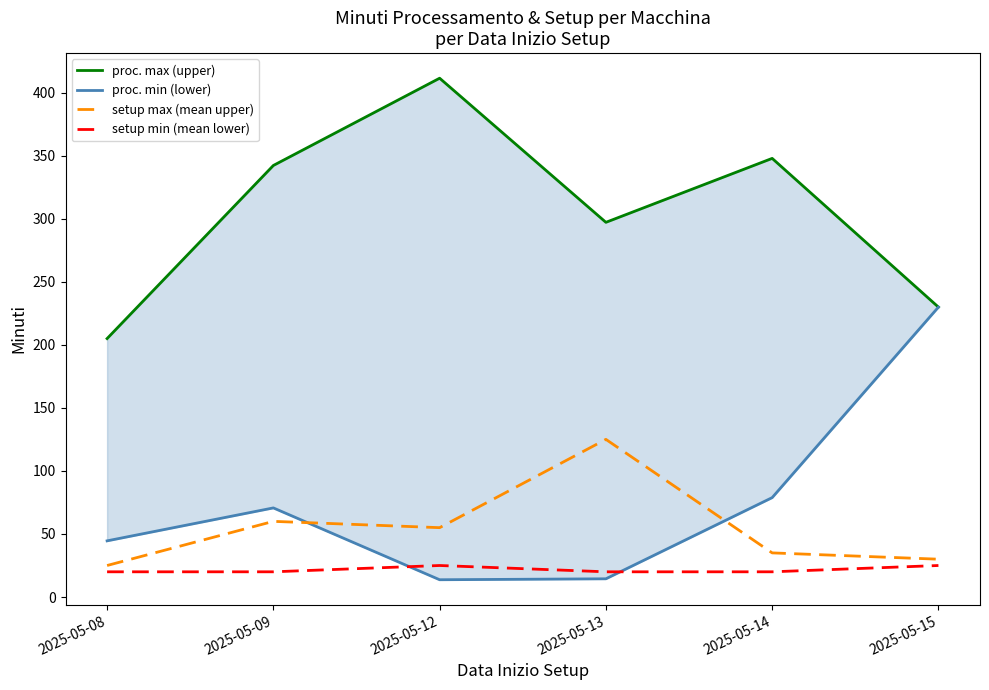

Reading right to left, extract all data points from this chart.

proc. max (upper): 2025-05-15=229.9	2025-05-14=347.8	2025-05-13=297.1	2025-05-12=411.4	2025-05-09=342.2	2025-05-08=204.9
proc. min (lower): 2025-05-15=229.9	2025-05-14=78.8	2025-05-13=14.4	2025-05-12=13.7	2025-05-09=70.7	2025-05-08=44.5
setup max (mean upper): 2025-05-15=30.0	2025-05-14=35.0	2025-05-13=125.0	2025-05-12=55.0	2025-05-09=60.0	2025-05-08=25.0
setup min (mean lower): 2025-05-15=25.0	2025-05-14=20.0	2025-05-13=20.0	2025-05-12=25.0	2025-05-09=20.0	2025-05-08=20.0